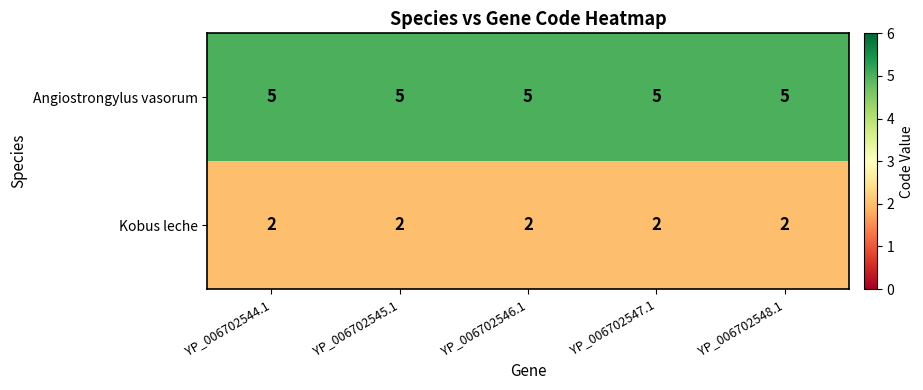

What is the approximate value of Angiostrongylus vasorum at YP_006702545.1?

5